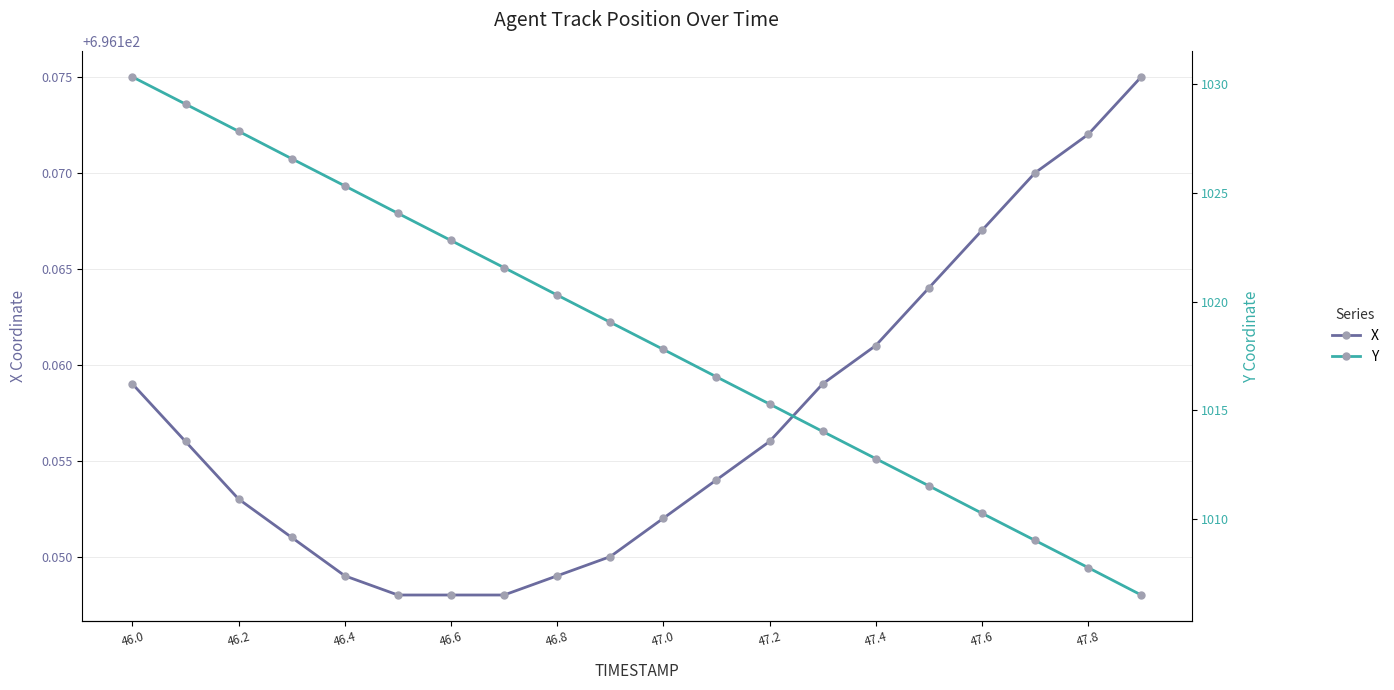

Reading left to right, list all the values displayed in this chart.

X: 696.2	696.2	696.2	696.2	696.1	696.1	696.1	696.1	696.1	696.1	696.2	696.2	696.2	696.2	696.2	696.2	696.2	696.2	696.2	696.2
Y: 1030.3	1029.1	1027.8	1026.6	1025.3	1024.1	1022.8	1021.6	1020.3	1019.0	1017.8	1016.5	1015.3	1014.0	1012.8	1011.5	1010.3	1009.0	1007.8	1006.5